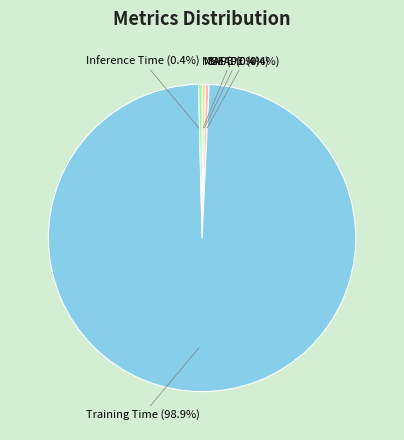

Between Inference Time (0.4%) and Training Time (98.9%), which is larger?

Training Time (98.9%)